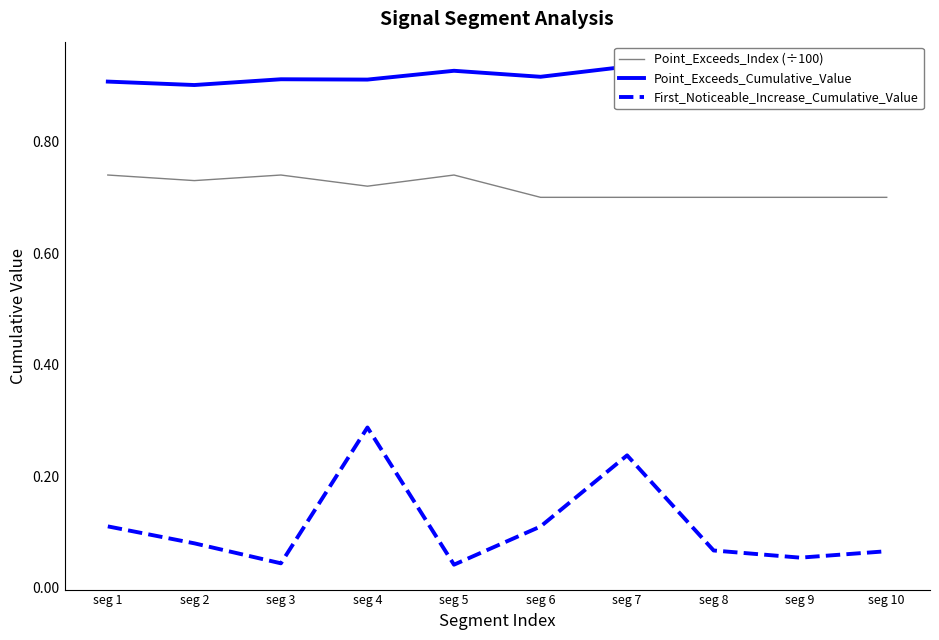

Is it true that Point_Exceeds_Index (÷100) equals 0.3 at seg 5?

False